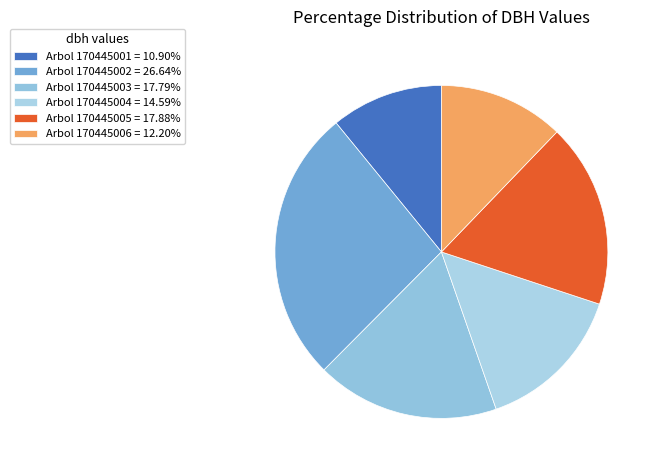

Count the number of slices in the pie.

6